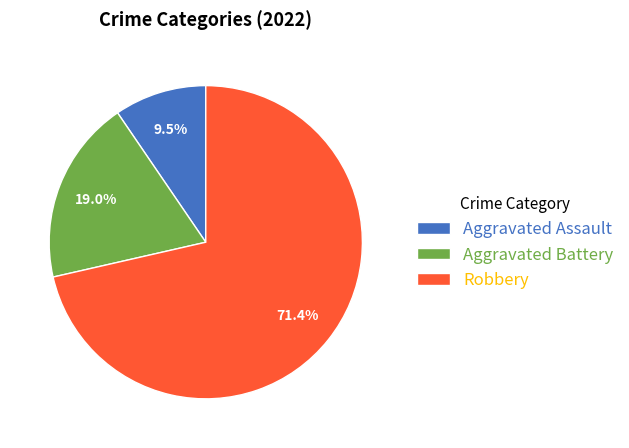

Rank the categories by value from lowest to highest.

Aggravated Assault, Aggravated Battery, Robbery